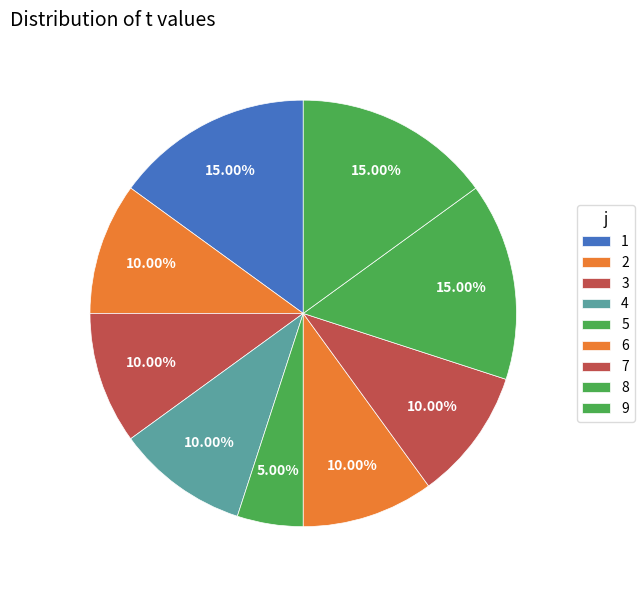

Is there a majority slice in this chart?

No